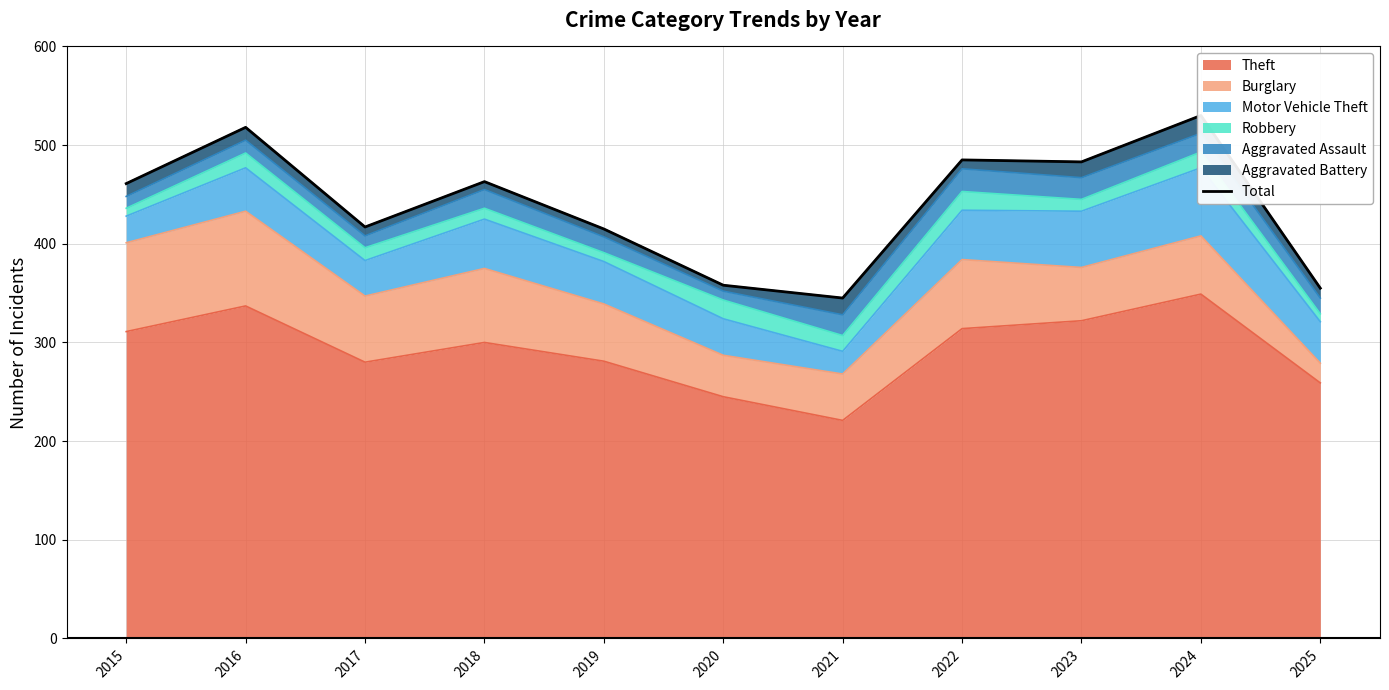

The value at 2017 is 559. True or false?

False